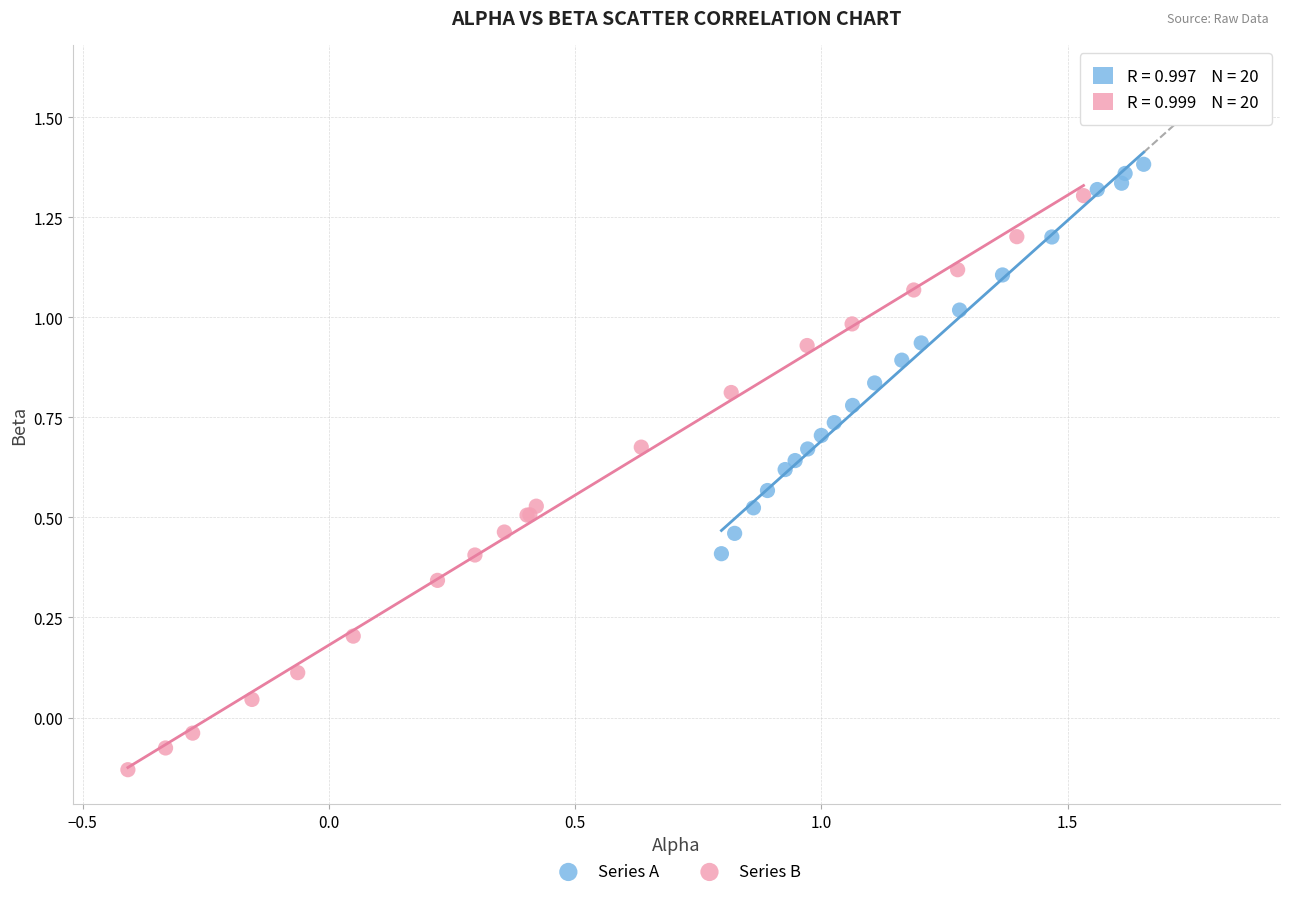

Which series reaches the minimum Y coordinate?

Series B